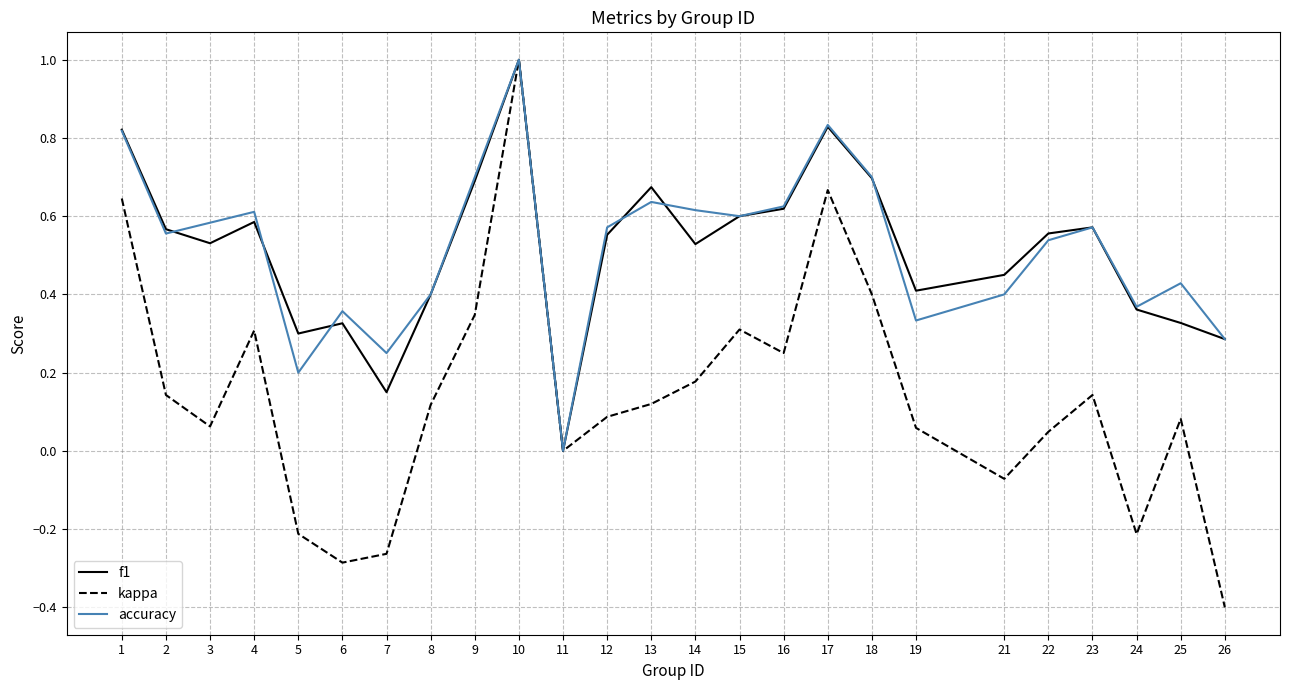

At which category does kappa reach its first local peak?

4